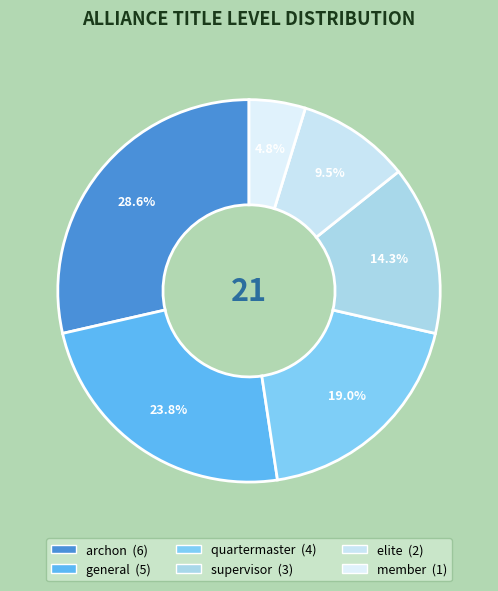

To the nearest percent, what portion does general represent?

24%